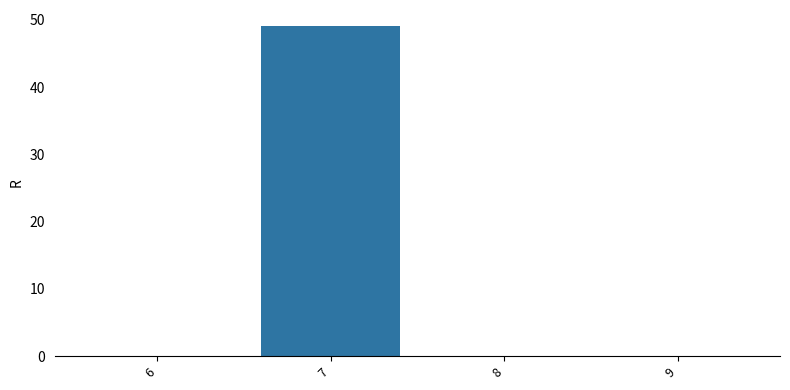

Reading right to left, list all the values displayed in this chart.

9=0	8=0	7=49	6=0